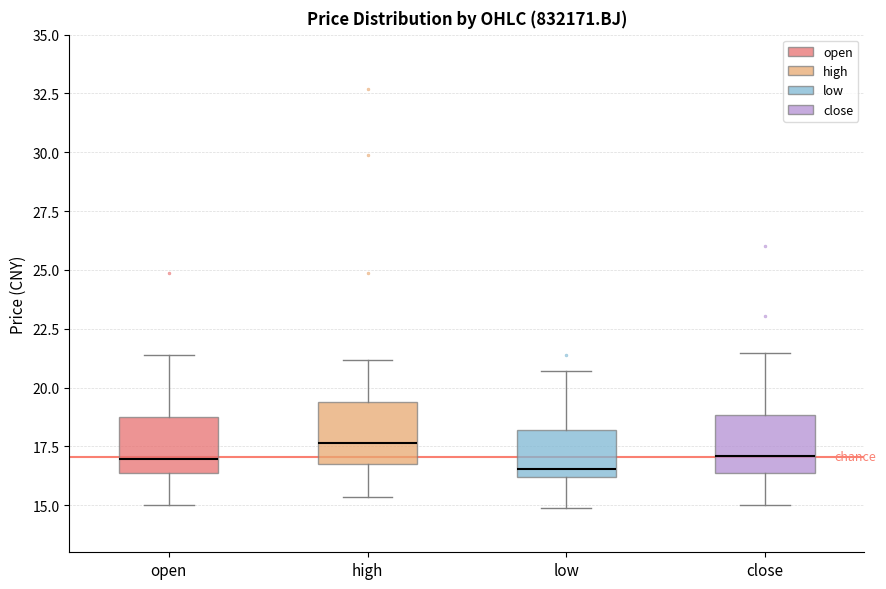

Reading left to right, read every box against the y-axis: the position of its median line, the range the box covers, and the ends of its whiskers. The values are not printed on the chart, so give them approximately, as read against the axis.

open: median 17.0, box 16.5 to 18.5, whiskers 15.0 to 21.5
high: median 17.5, box 16.5 to 19.5, whiskers 15.5 to 21.0
low: median 16.5, box 16.0 to 18.0, whiskers 15.0 to 20.5
close: median 17.0, box 16.5 to 19.0, whiskers 15.0 to 21.5